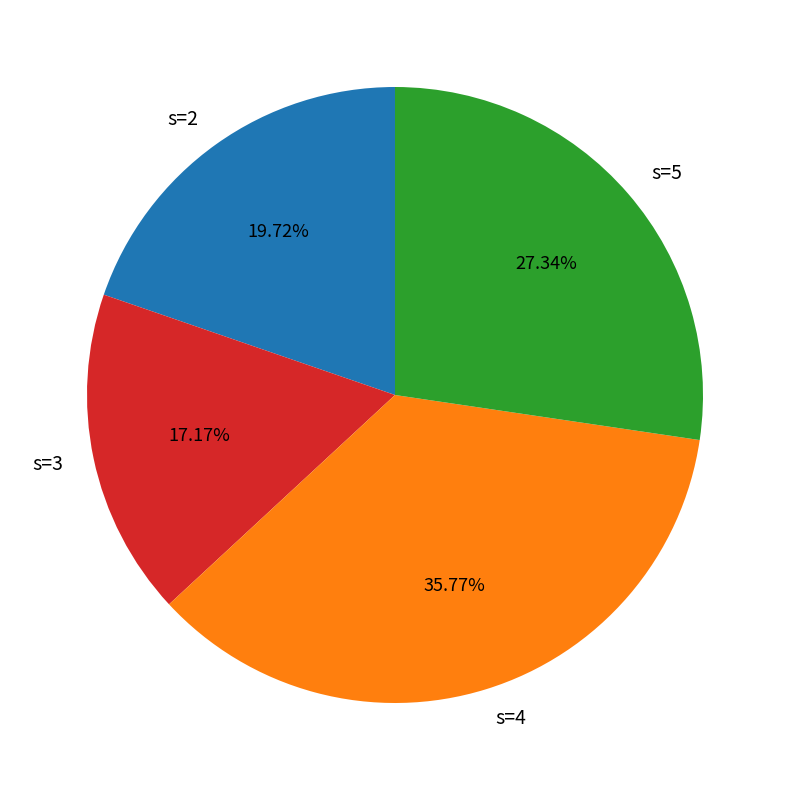

Does s=4 represent more than half of the total?

No